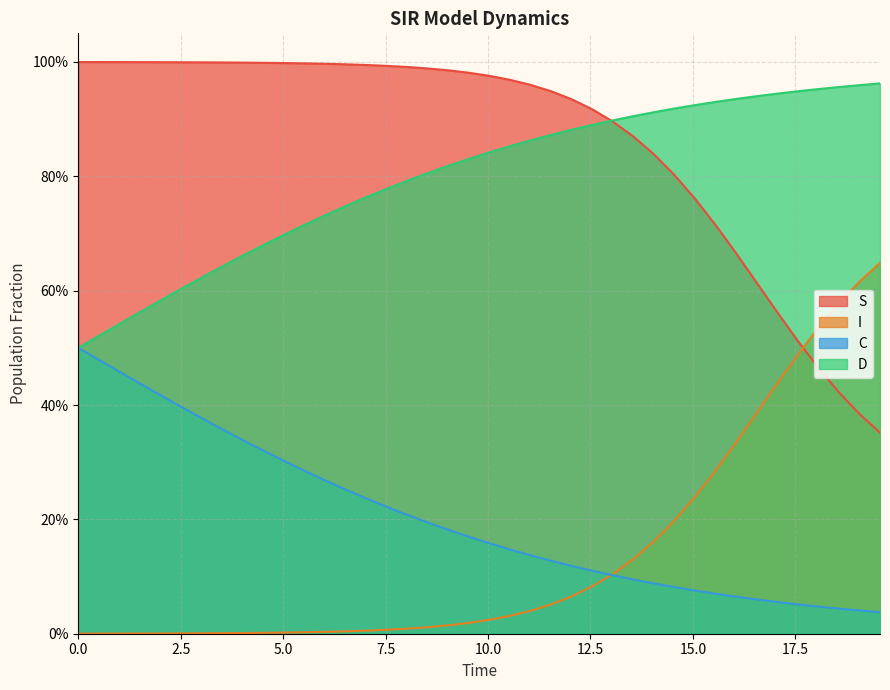

At 7.5, list the series in order from smallest to largest.

I, C, D, S